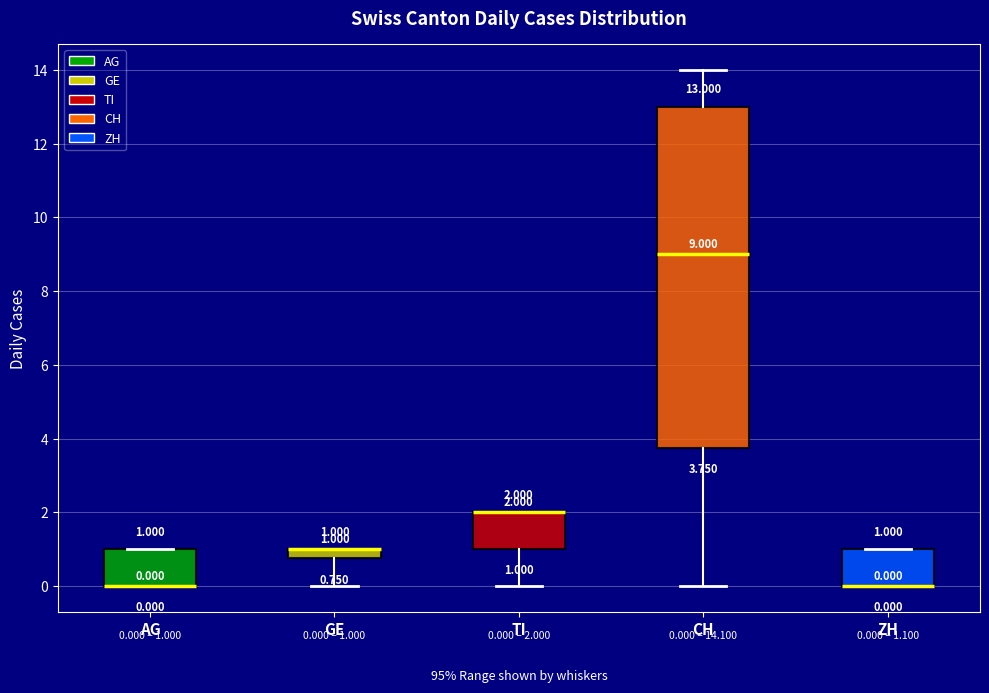

Which box is the tallest, from its lower edge to its upper edge?

CH